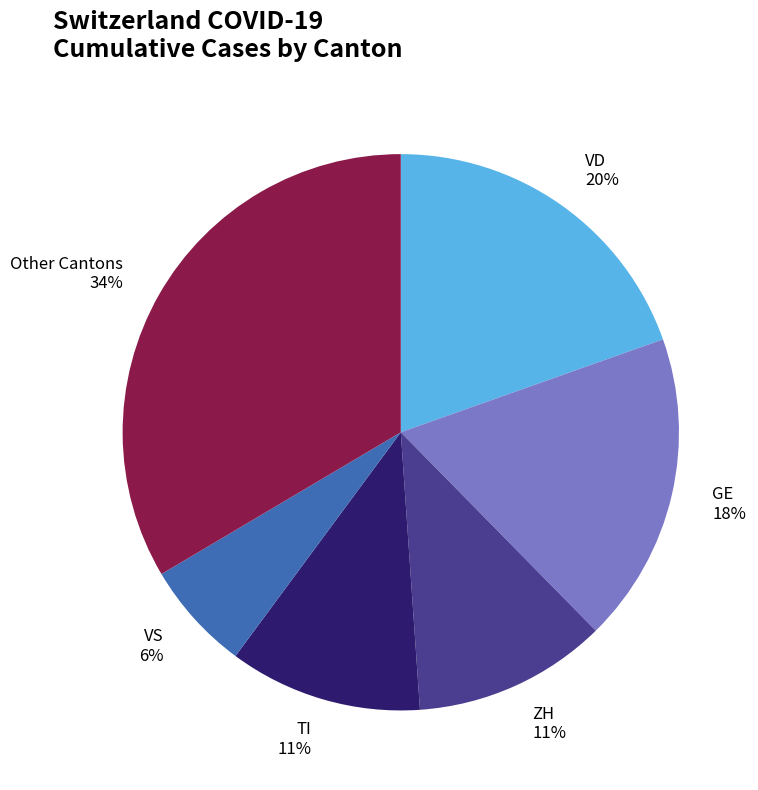

Combined, do TI and Other Cantons account for over 50%?

No